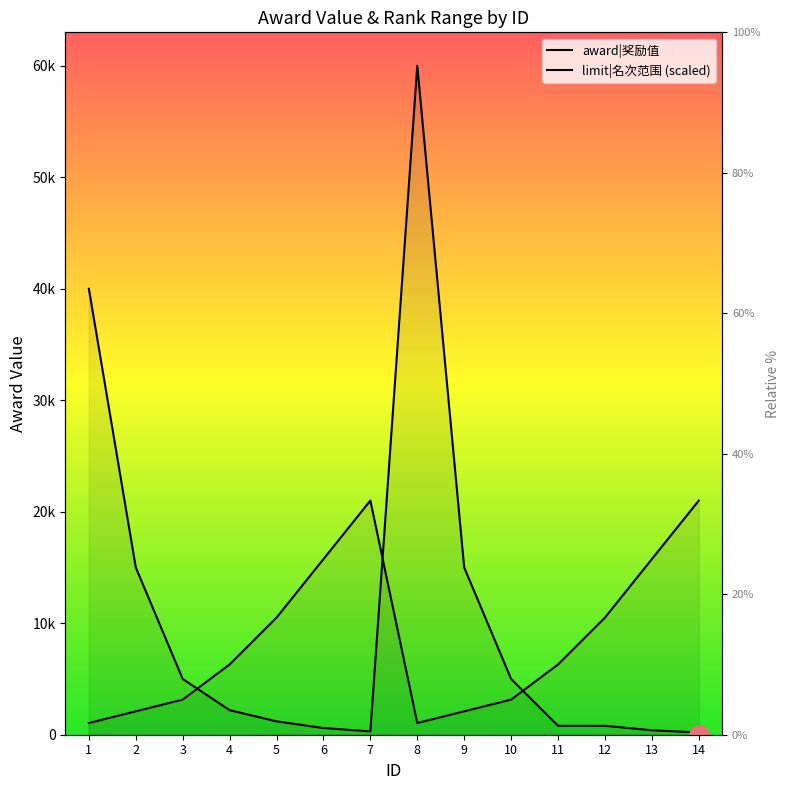

Which series changed the most between 6 and 13?

award